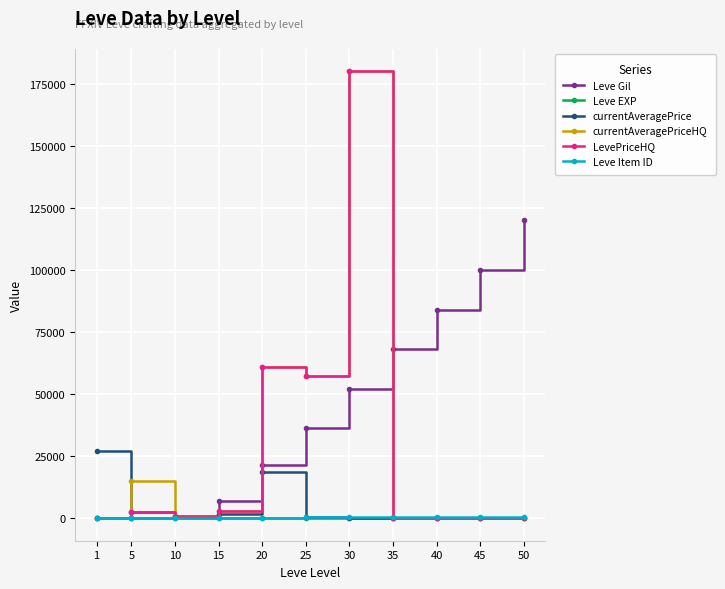

What is the maximum value shown in the chart?

180000